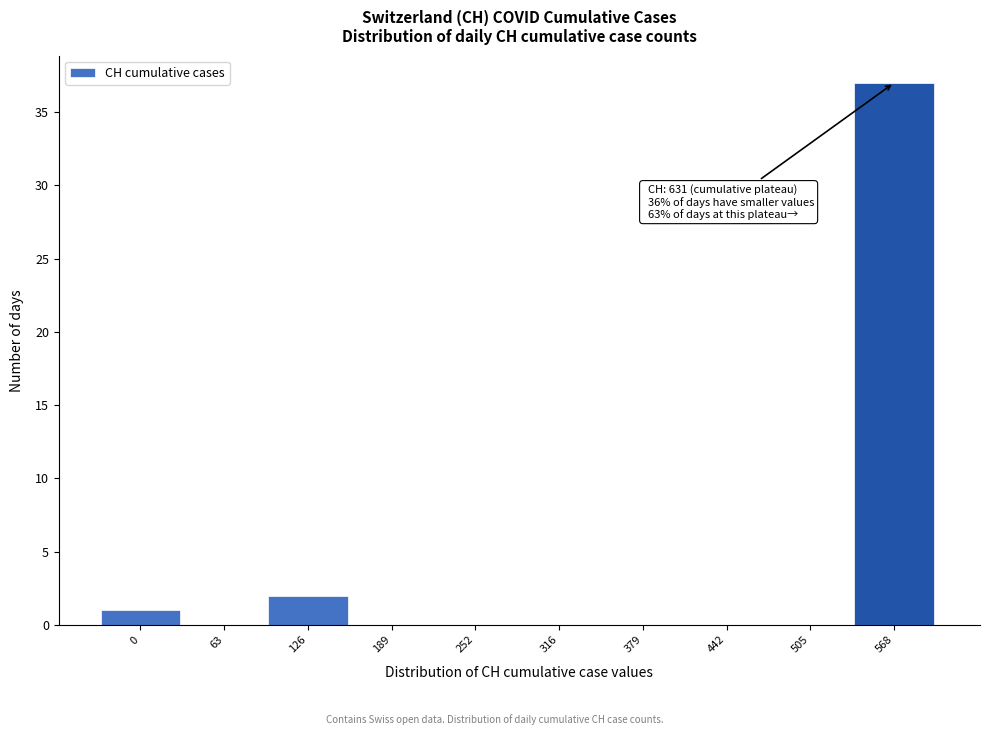

Reading left to right, what are all the values shown in this chart?

0=1	63=0	126=2	189=0	252=0	316=0	379=0	442=0	505=0	568=37